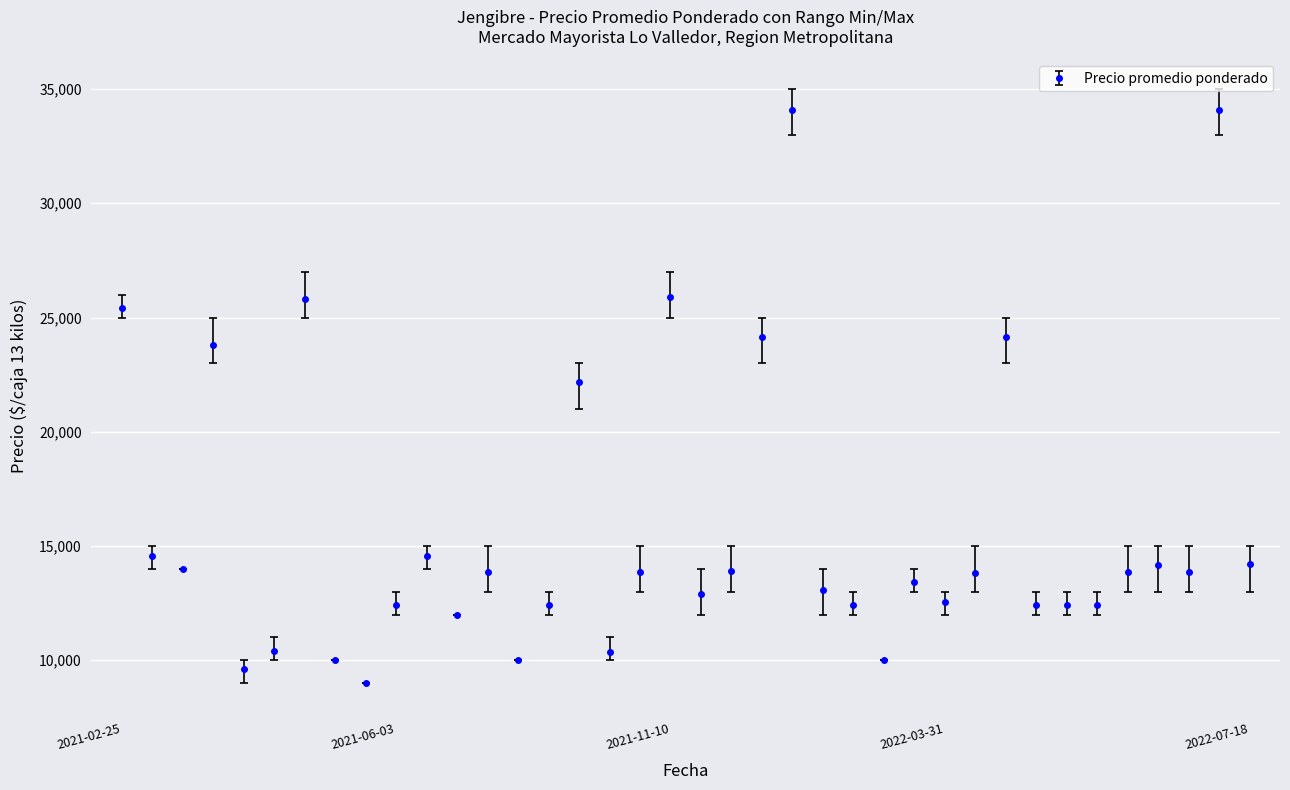

What is the value of the 27th point from the left?

13425